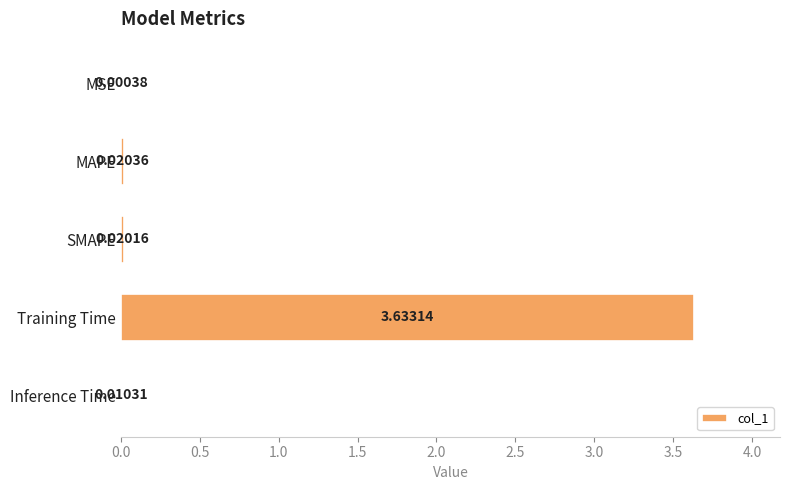

Where is the data nearest to the value 1?

MAPE